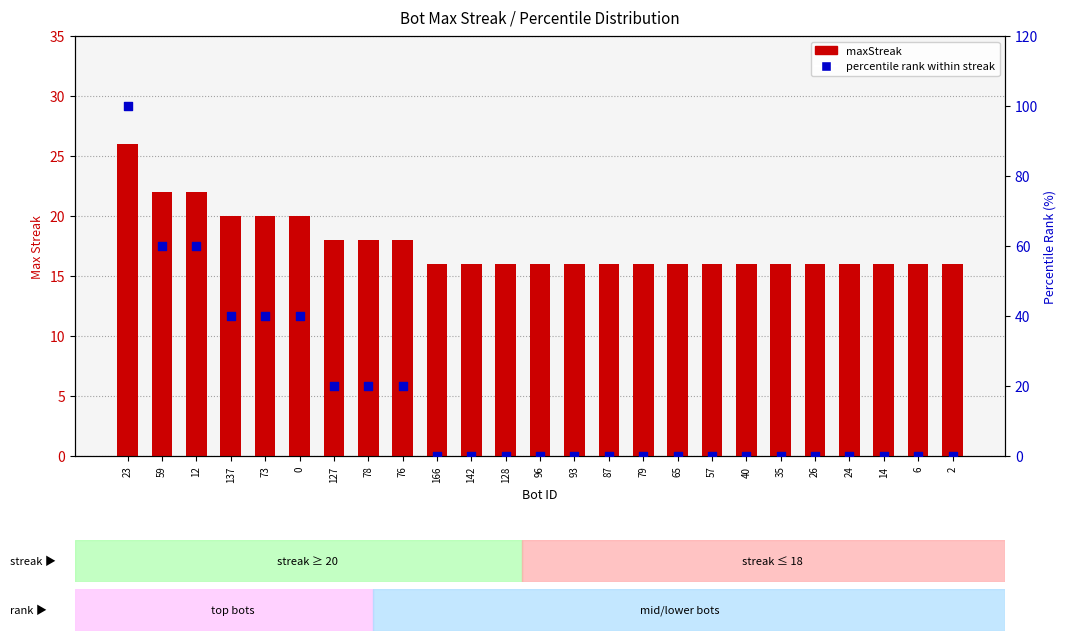

What is the total value across all series at 76?

38